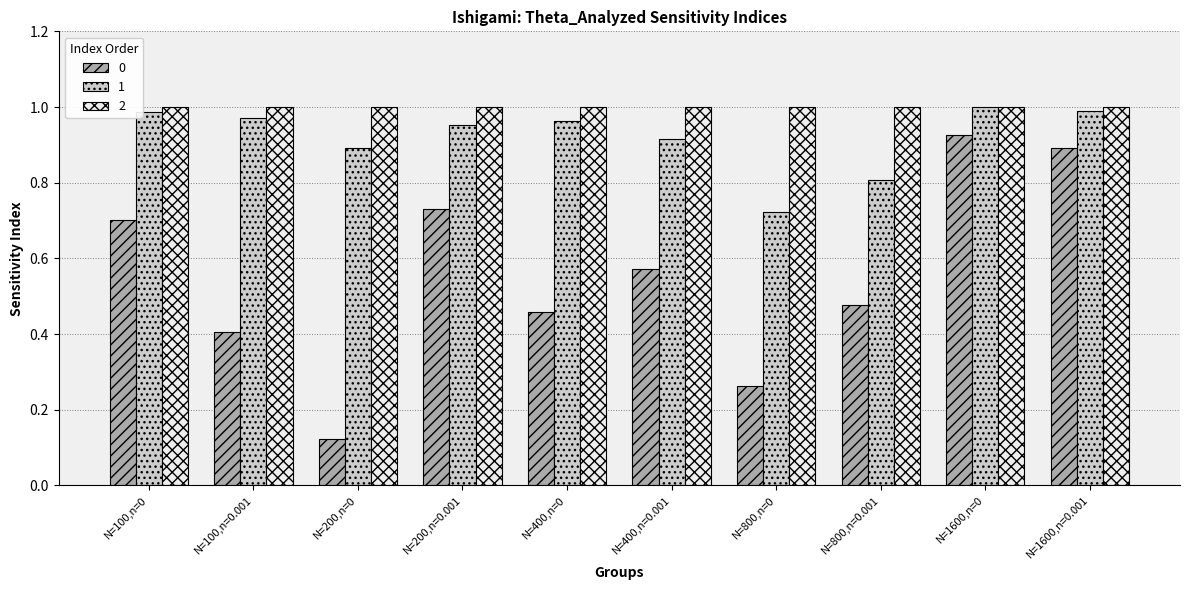

What are all the series names shown in the legend?

0, 1, 2